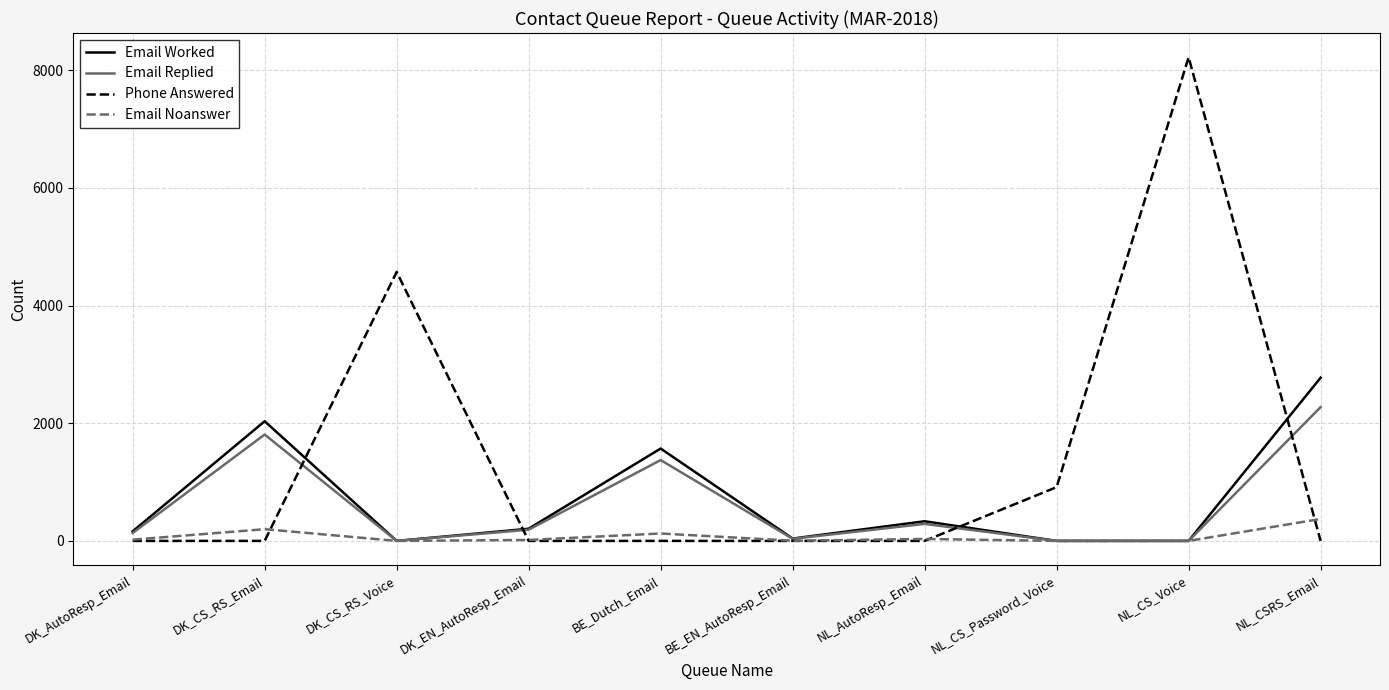

List the series in order of their peak value, highest first.

Phone Answered, Email Worked, Email Replied, Email Noanswer